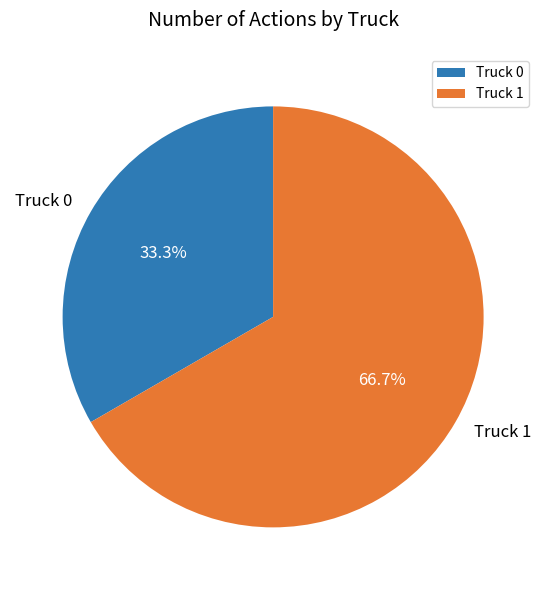

To the nearest percent, what portion does Truck 0 represent?

33%